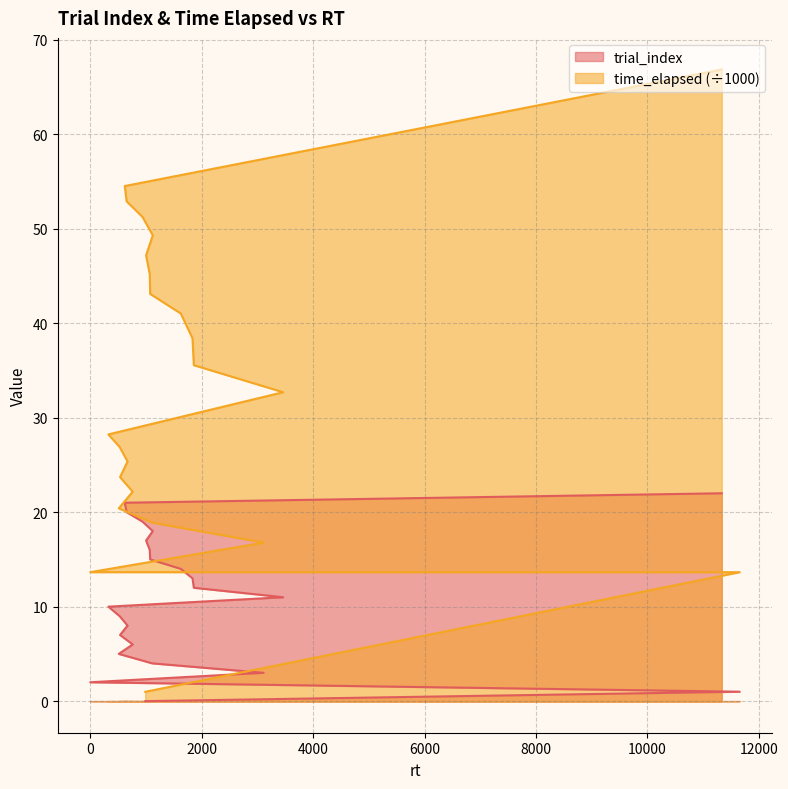

Reading right to left, extract all data points from this chart.

trial_index: 11333=22.0	619=21.0	653=20.0	938=19.0	1122=18.0	1002=17.0	1068=16.0	1075=15.0	1625=14.0	1835=13.0	1859=12.0	3462=11.0	325=10.0	527=9.0	669=8.0	535=7.0	762=6.0	512=5.0	1112=4.0	3111=3.0	0=2.0	11655=1.0	987=0.0
time_elapsed: 11333=66.9	619=54.5	653=52.9	938=51.2	1122=49.3	1002=47.2	1068=45.2	1075=43.1	1625=41.0	1835=38.4	1859=35.6	3462=32.7	325=28.2	527=26.9	669=25.4	535=23.7	762=22.2	512=20.4	1112=18.9	3111=16.8	0=13.7	11655=13.6	987=1.0